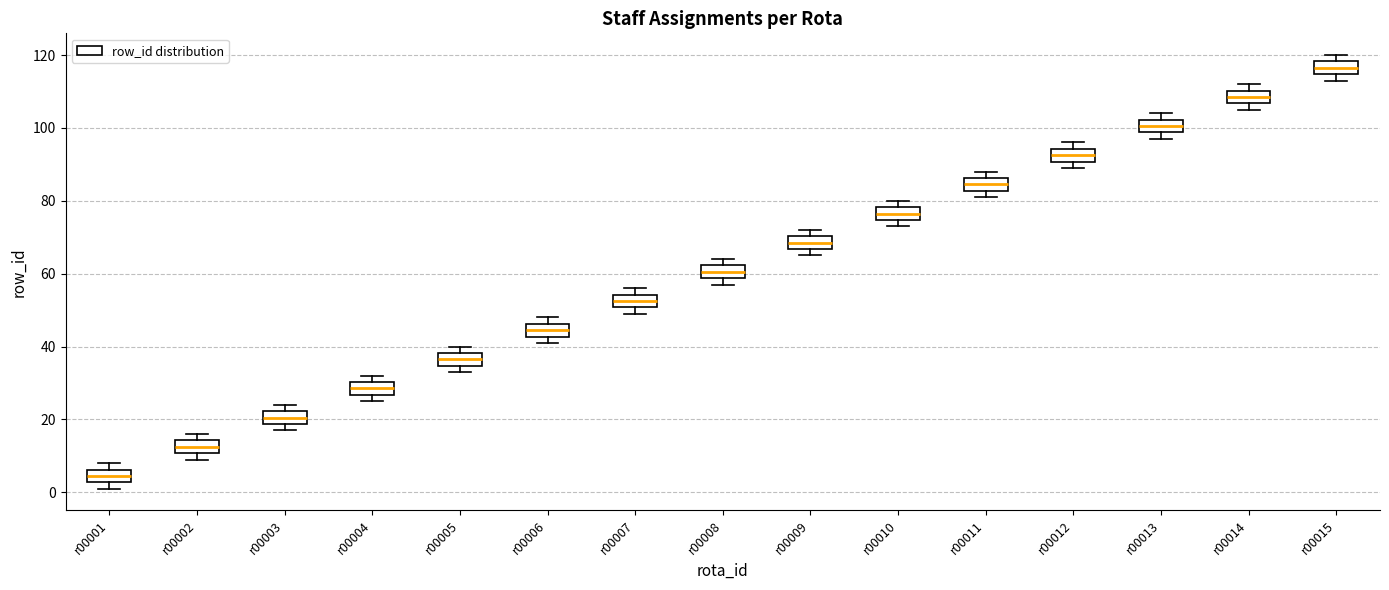

Where is the lower edge of the box for r00015 on the y-axis? The values are not printed on the chart, so give them approximately, as read against the axis.

114